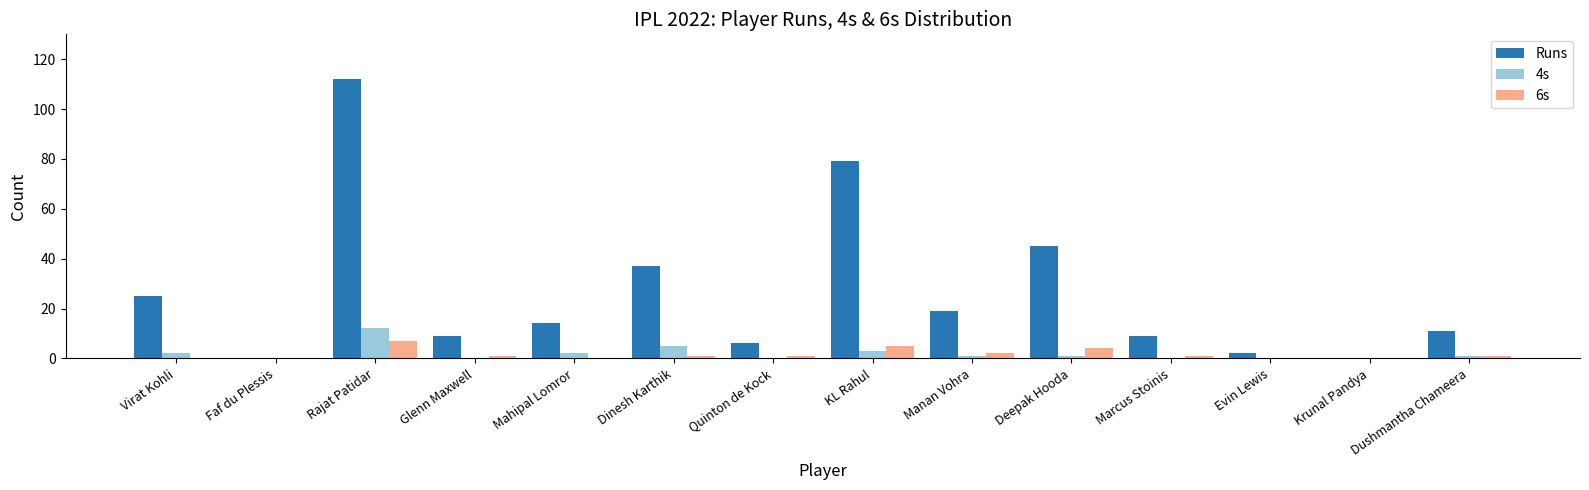

What is the sum of all Runs values?

368